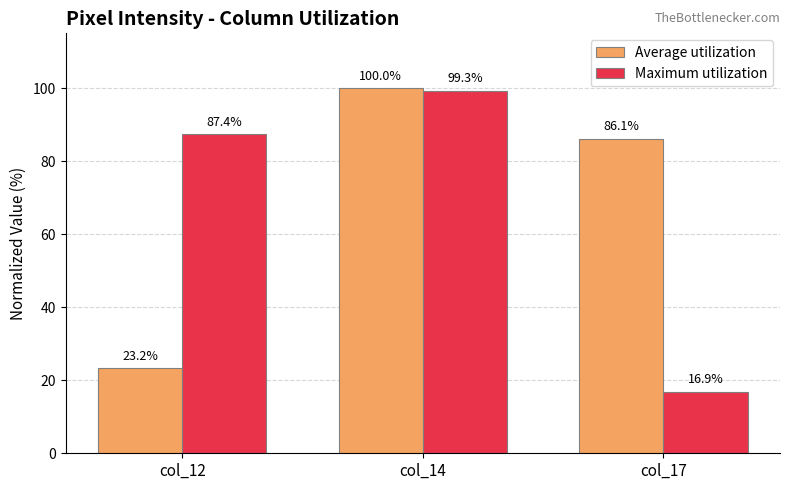

Where does the Maximum utilization series first go above 87?

col_12